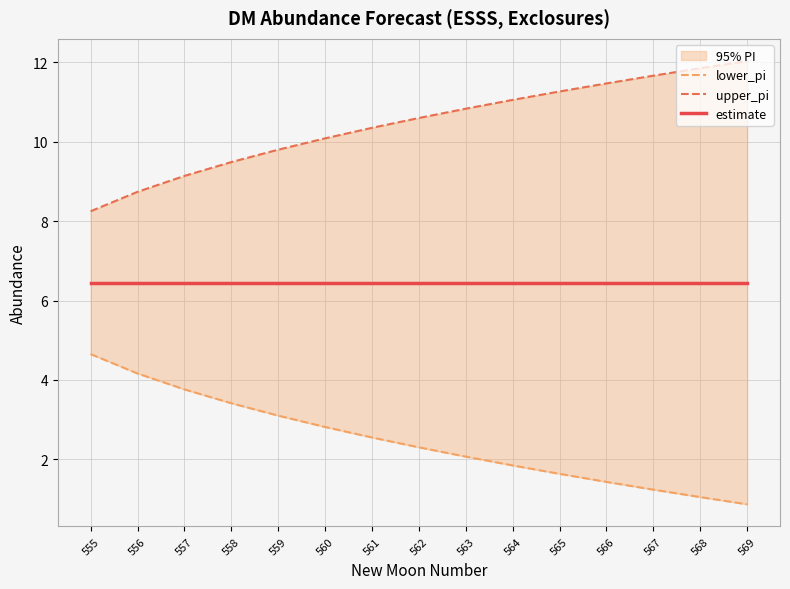

True or false: upper_pi and estimate intersect in this chart.

False